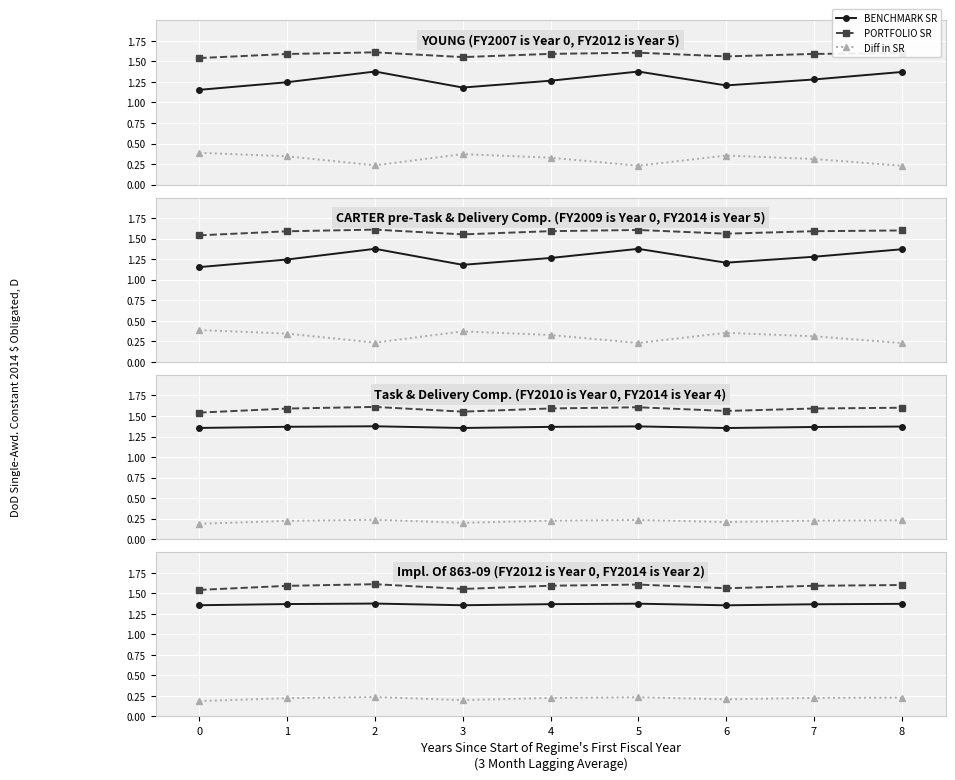

What is the difference between the PORTFOLIO SR values at 4 and 0?

0.1